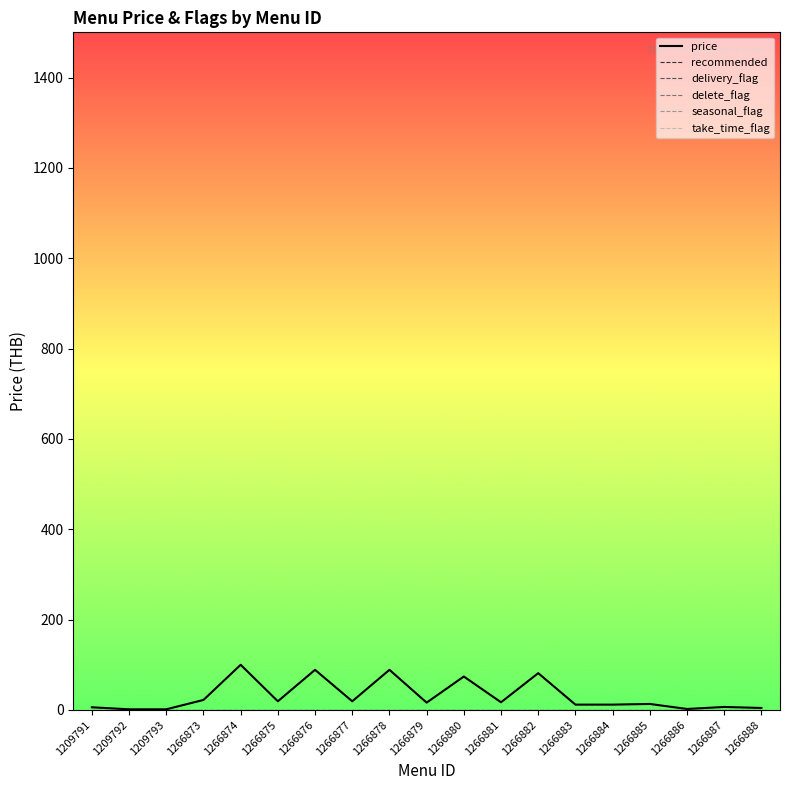

Is this an area chart (filled region under the line)?

No